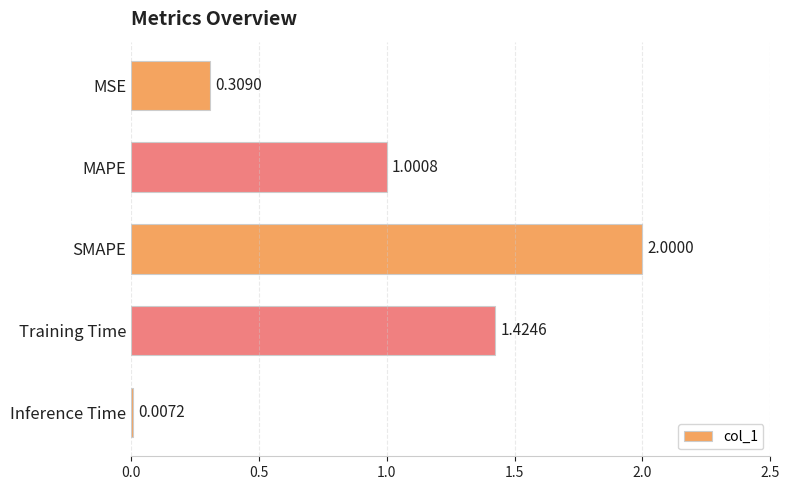

Between Inference Time and SMAPE, which is larger?

SMAPE